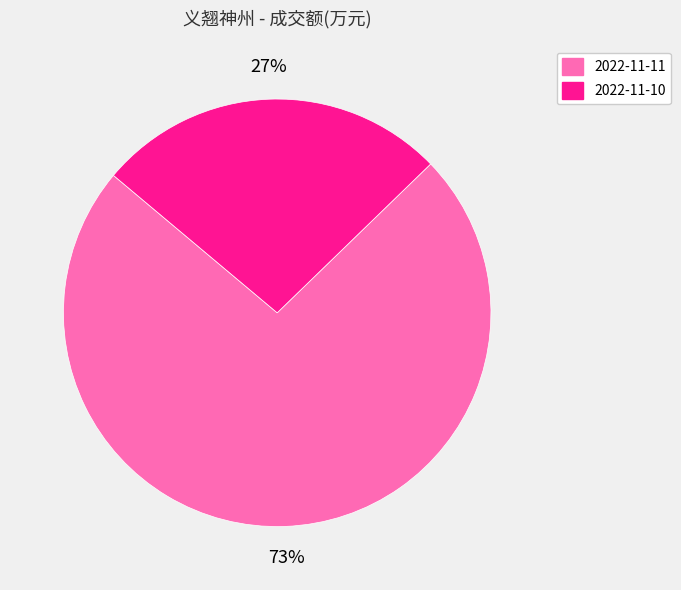

Which slice is the largest?

2022-11-11